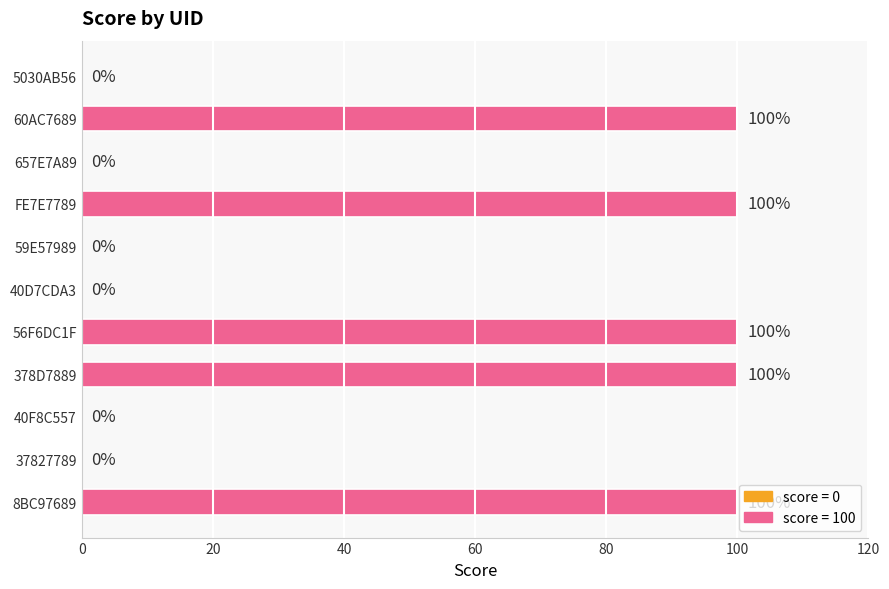

How many values are above zero?

5